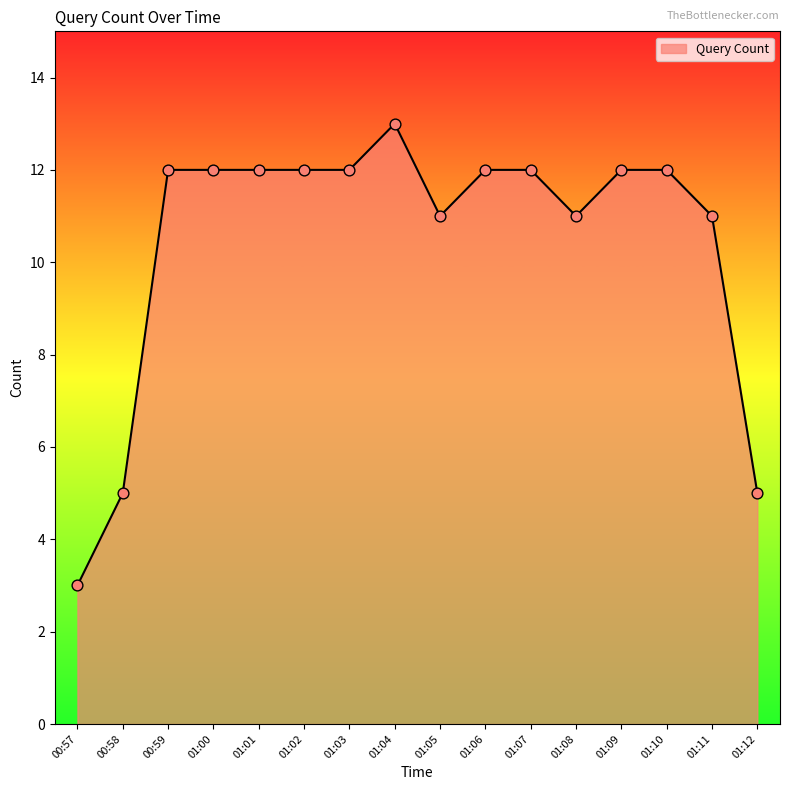

Which has a higher value, 01:11 or 01:07?

01:07